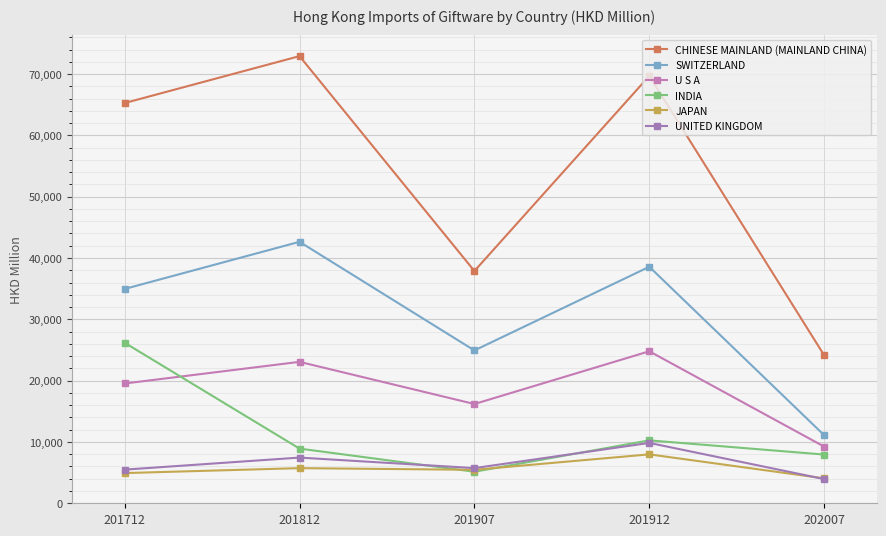

Rank the series by their maximum value, from highest to lowest.

CHINESE MAINLAND (MAINLAND CHINA), SWITZERLAND, INDIA, U S A, UNITED KINGDOM, JAPAN